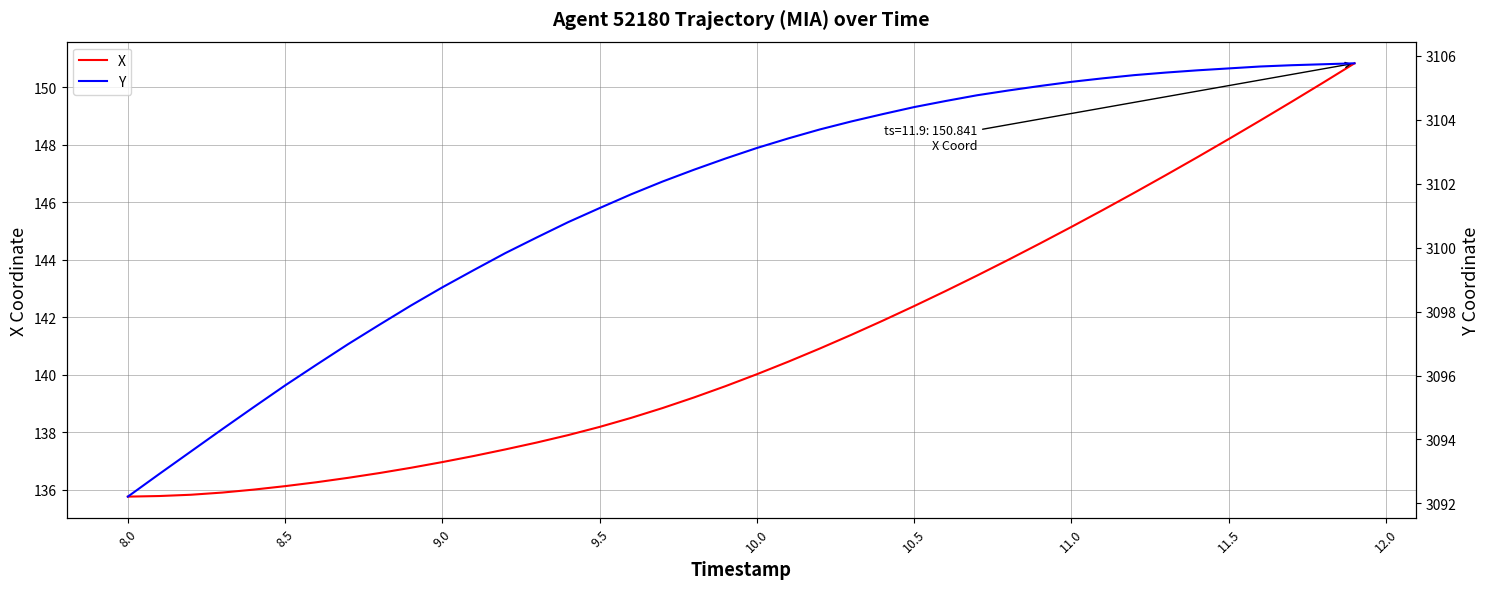

Which series has the largest total across all categories?

Y